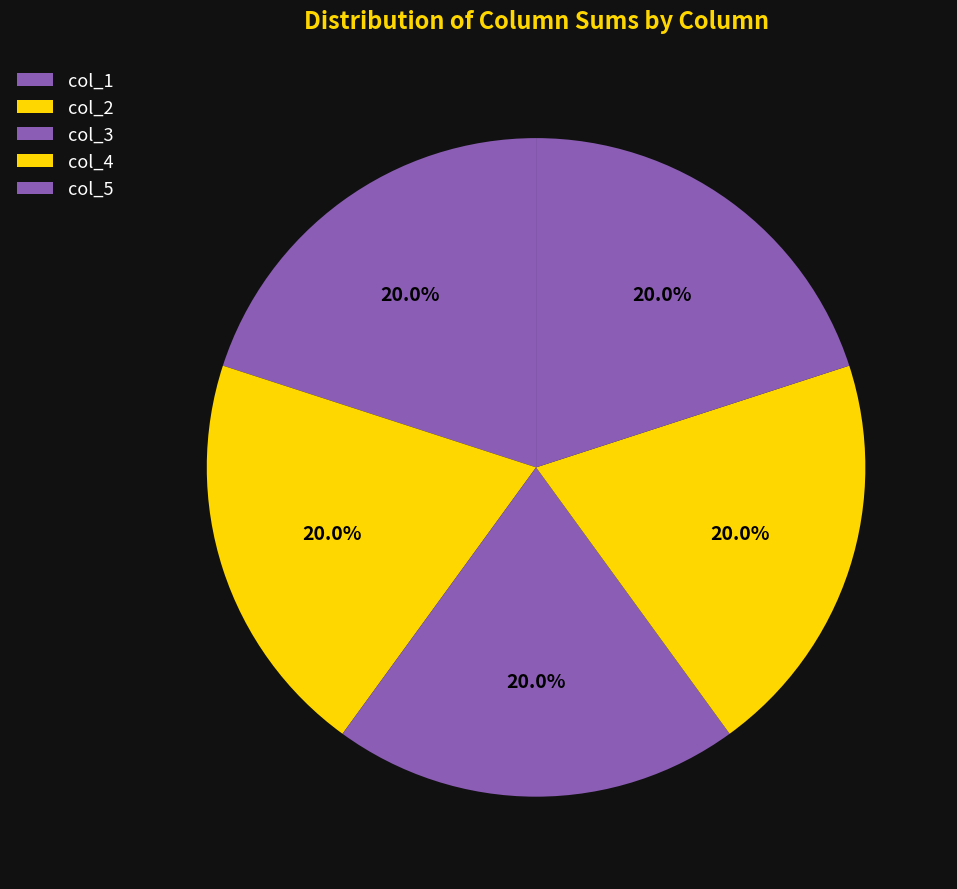

How many slices are in this pie chart?

5